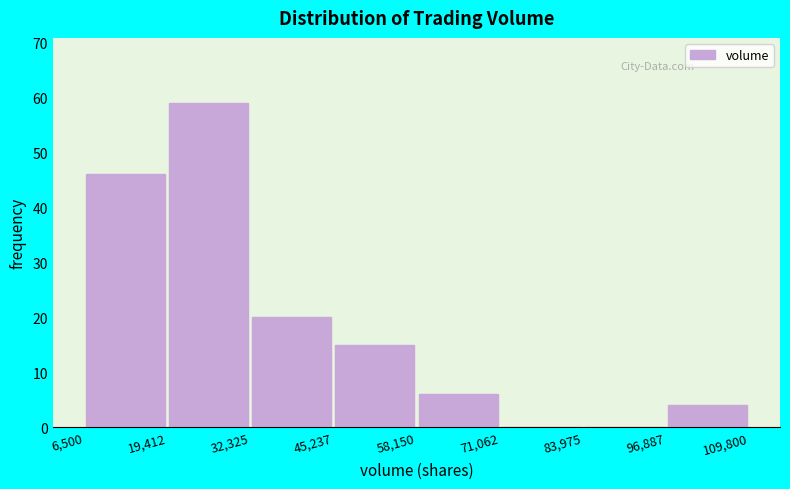

What is the height of the bar covering 6,500 to 19,412 on the x-axis? The values are not printed on the chart, so give them approximately, as read against the axis.

46